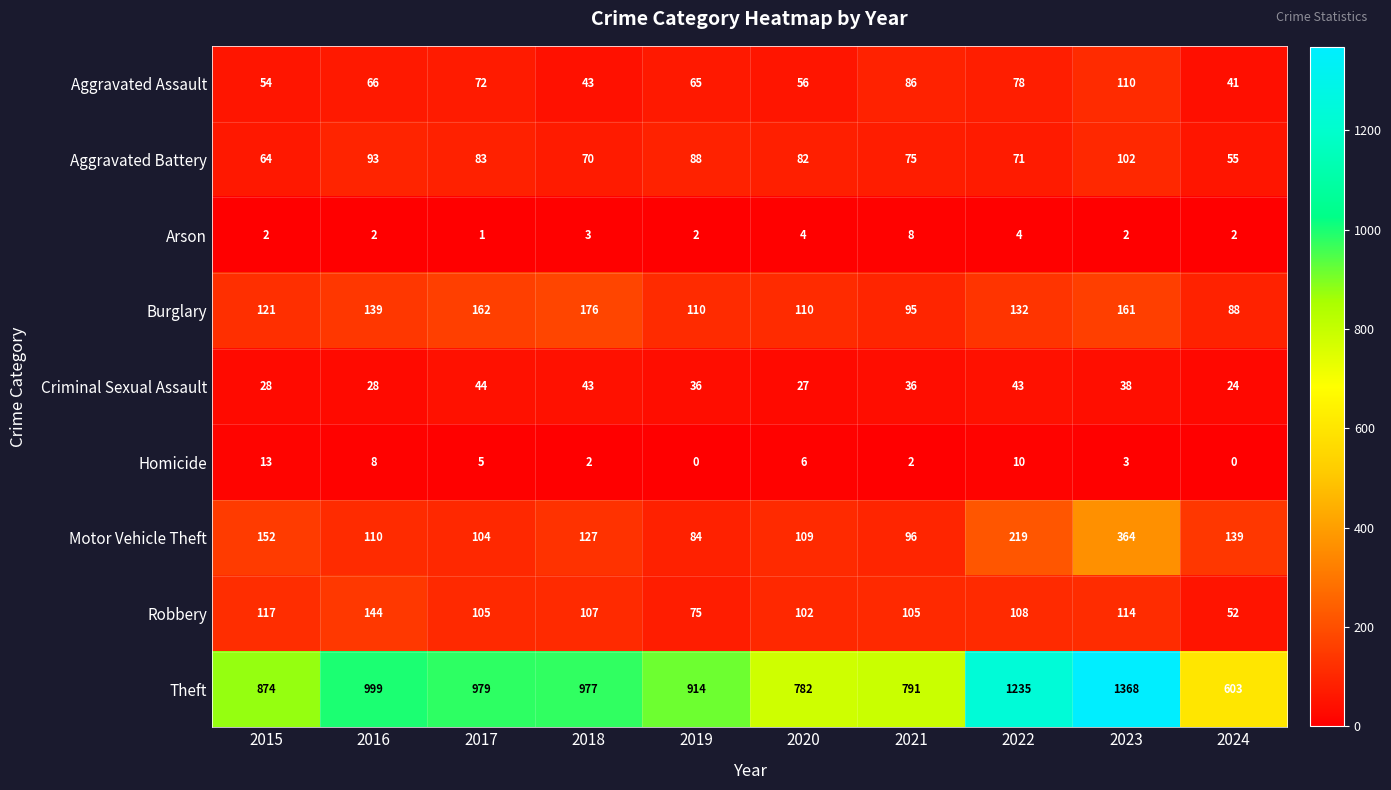

The value of Theft at 2020 is 1156. True or false?

False